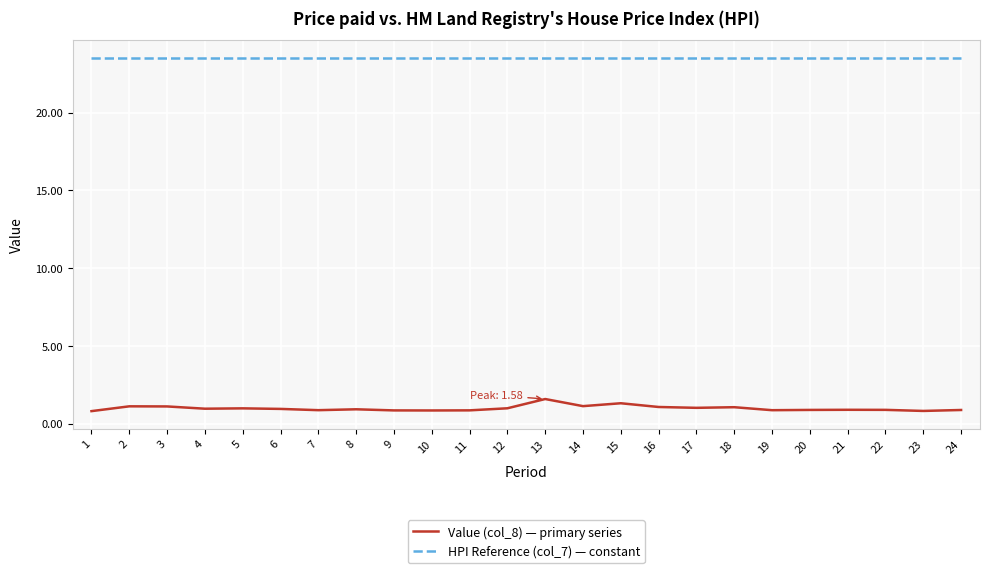

True or false: HPI Reference (col_7) — constant and Value (col_8) — primary series intersect in this chart.

False